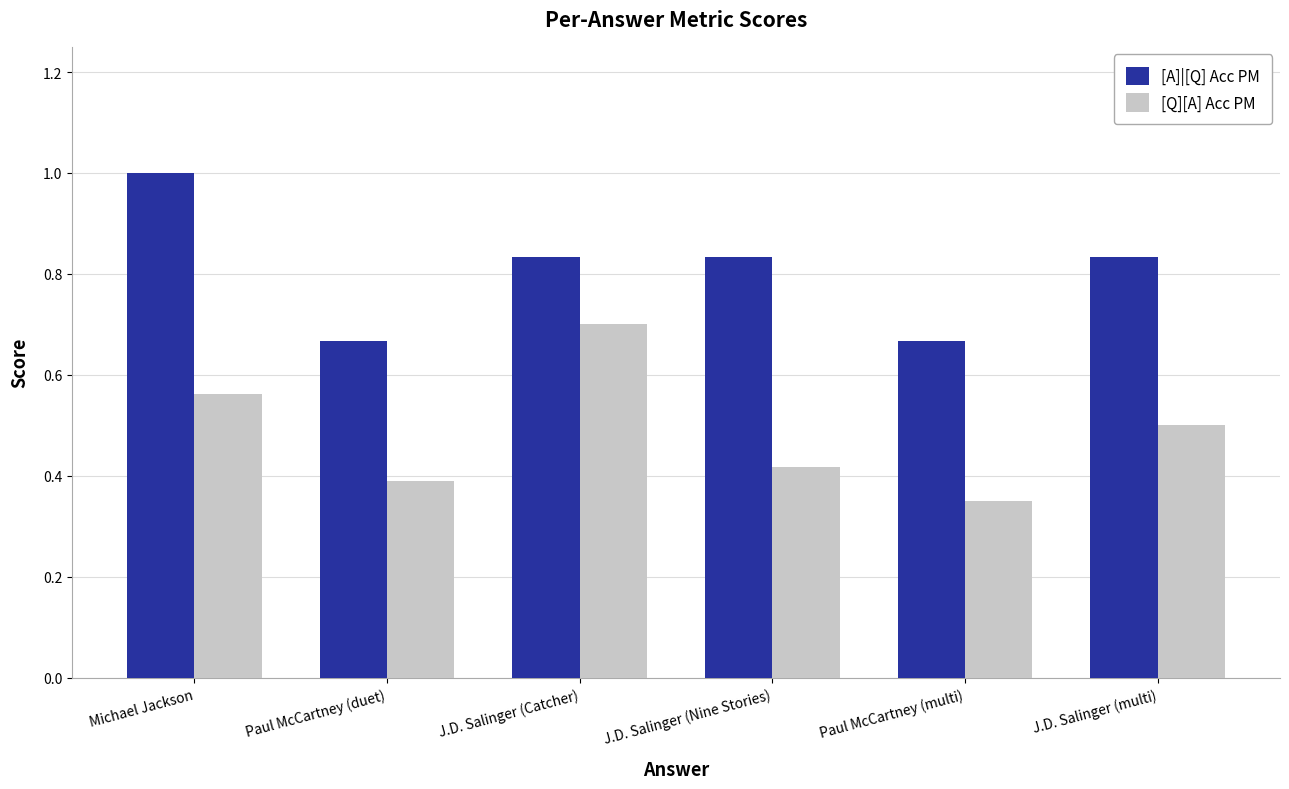

Where is [Q][A] Acc PM nearest to the value 0?

Paul McCartney (multi)